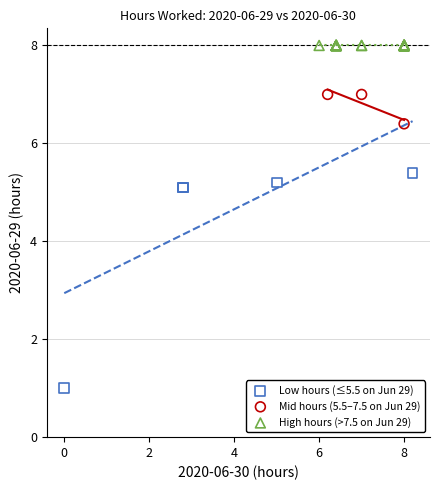

What are all the series names shown in the legend?

Low hours (≤5.5 on Jun 29), Mid hours (5.5–7.5 on Jun 29), High hours (>7.5 on Jun 29)